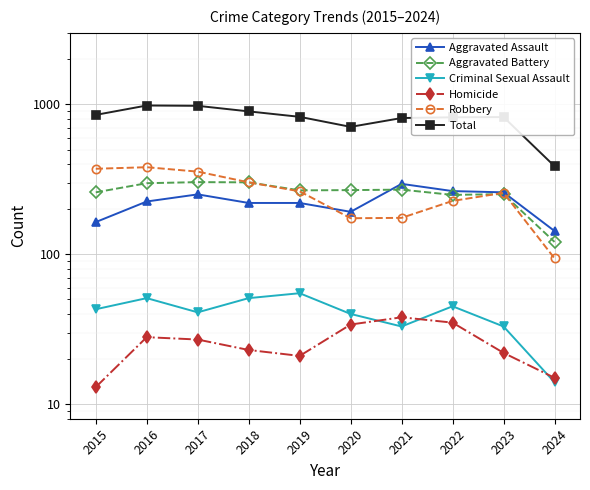

Reading left to right, what are all the values shown in this chart?

Aggravated Assault: 164	225	251	220	220	192	295	264	259	143
Aggravated Battery: 259	298	303	302	267	268	270	249	252	121
Criminal Sexual Assault: 43	51	41	51	55	40	33	45	33	14
Homicide: 13	28	27	23	21	34	38	35	22	15
Robbery: 372	381	356	302	263	174	175	227	257	94
Total: 851	983	978	898	826	708	811	820	823	387